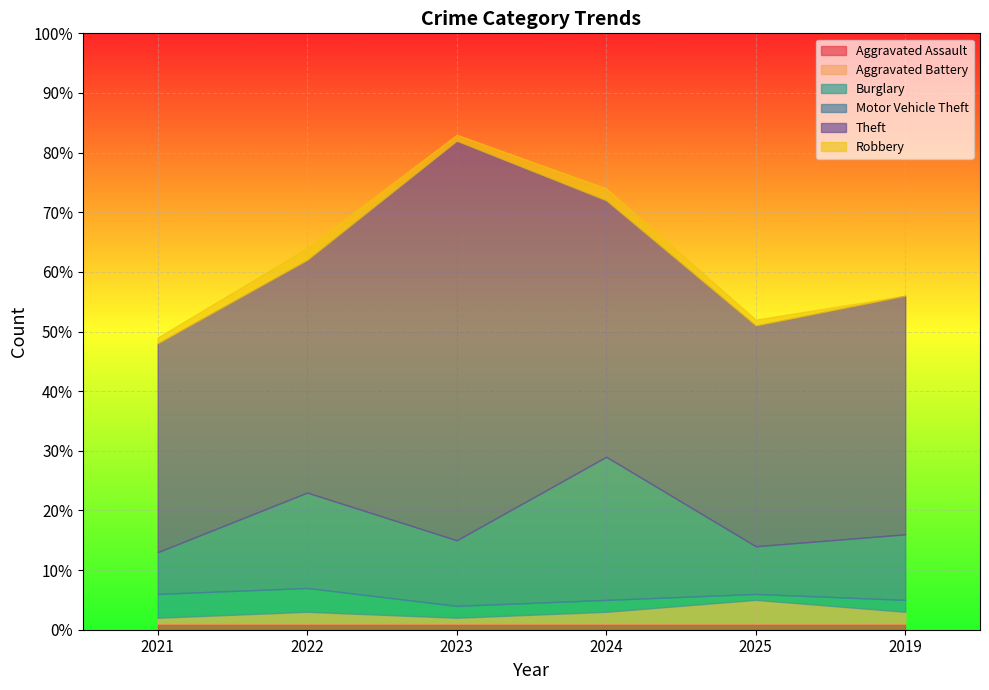

List the series in order of their peak value, highest first.

Theft, Motor Vehicle Theft, Aggravated Battery, Burglary, Robbery, Aggravated Assault